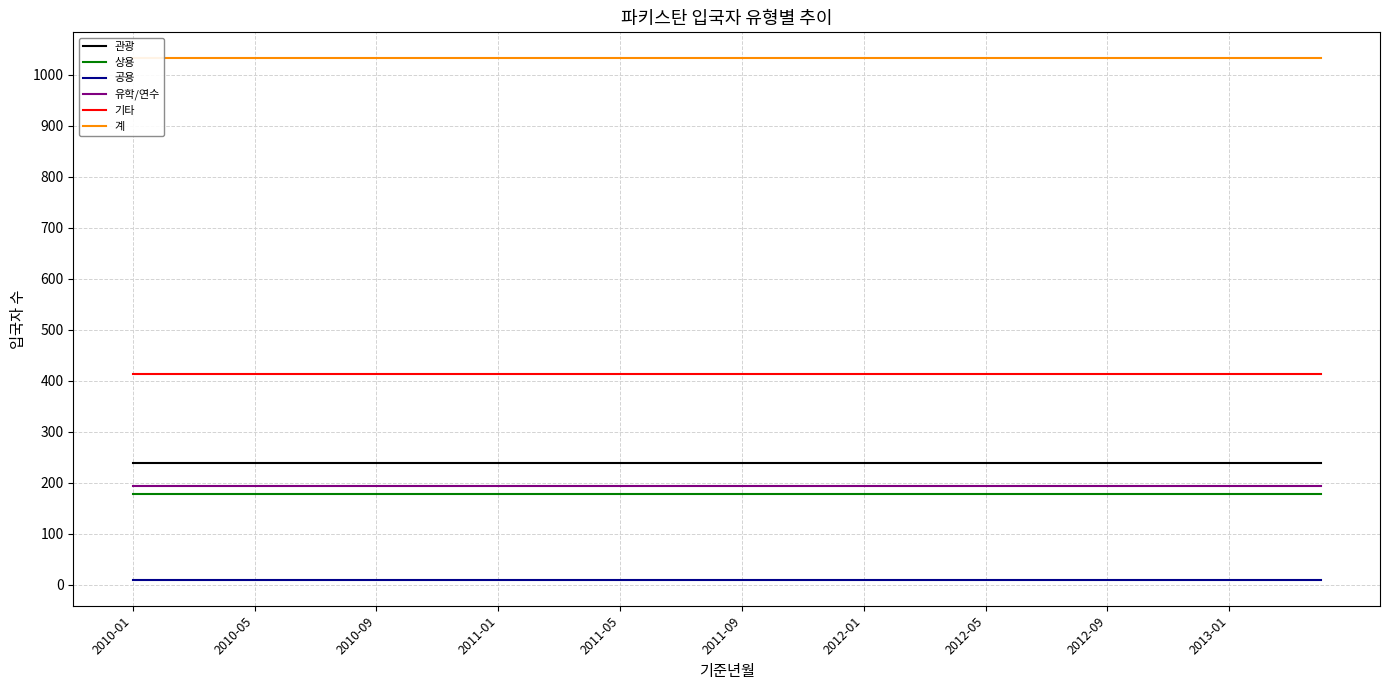

True or false: 관광 and 상용 cross at least once.

False